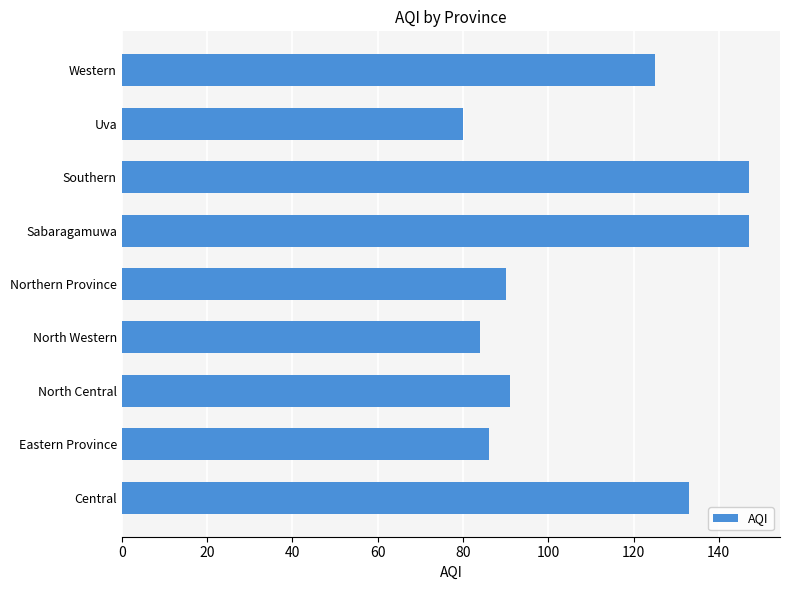

The value at North Central is 91. True or false?

True